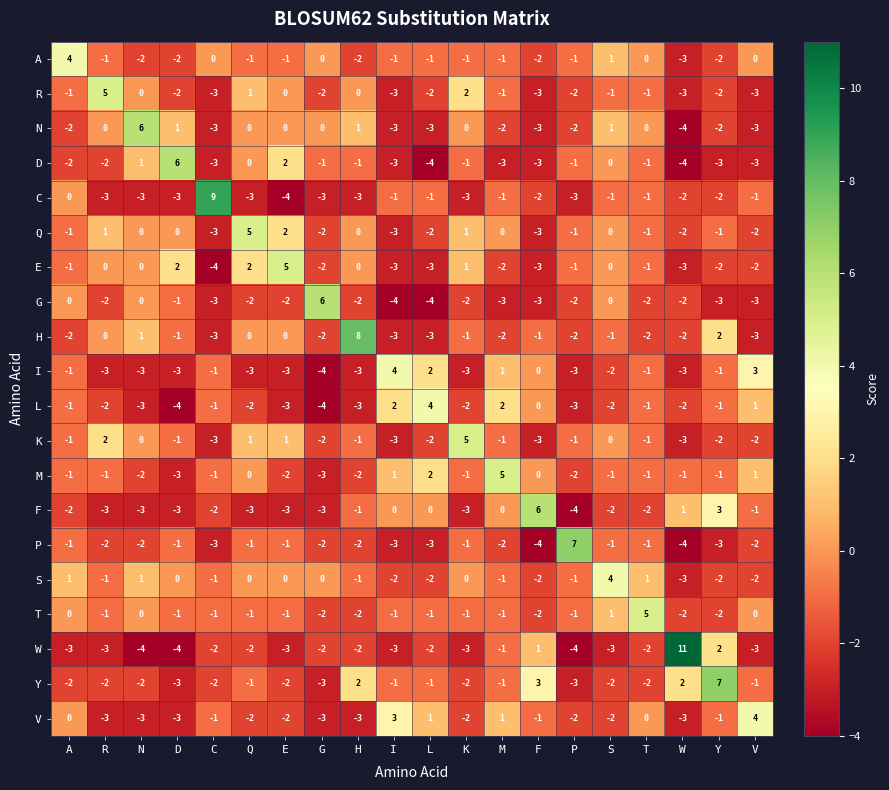

How many positive values does the Y series have?

4